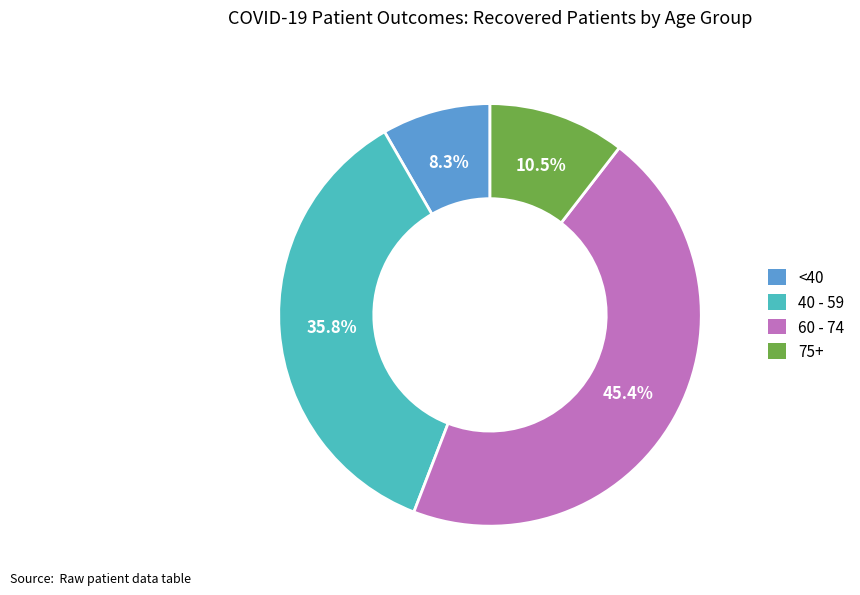

Does any single category account for the majority?

No